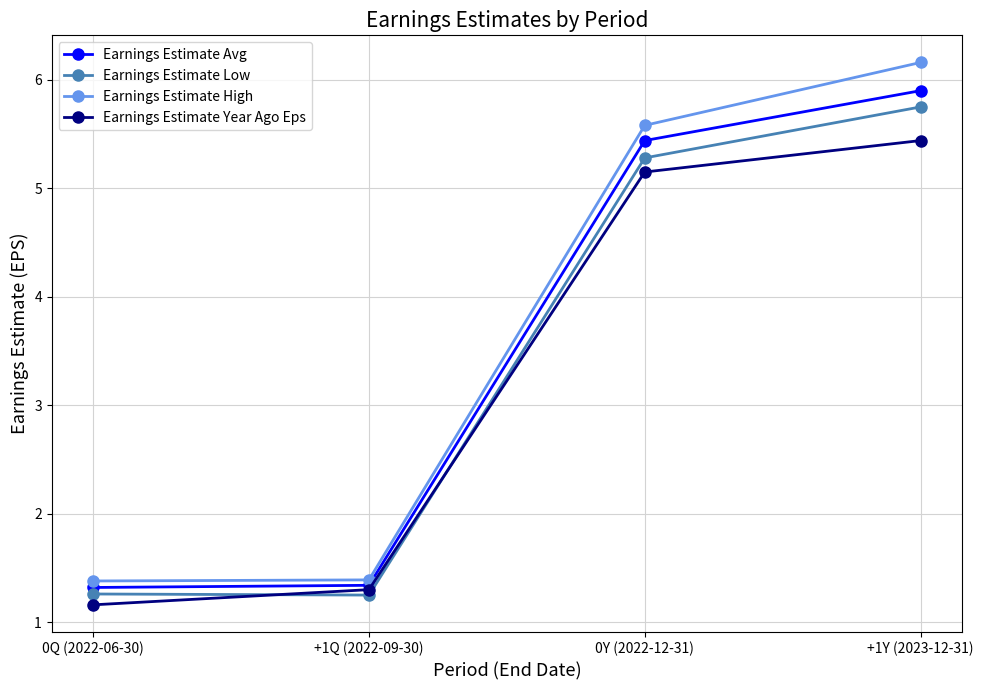

What is the difference between the second highest and minimum values in the Earnings Estimate Year Ago Eps series?

4.0